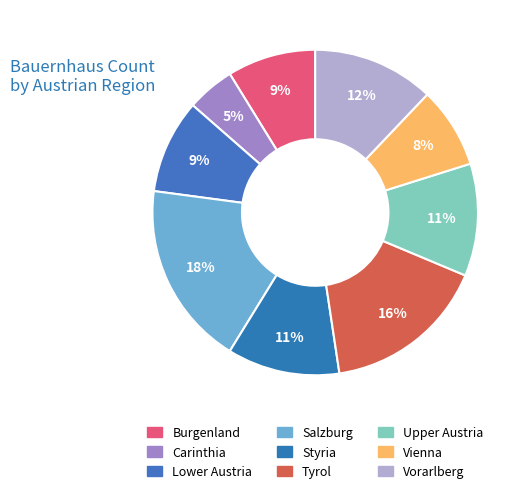

Count the number of slices in the pie.

9